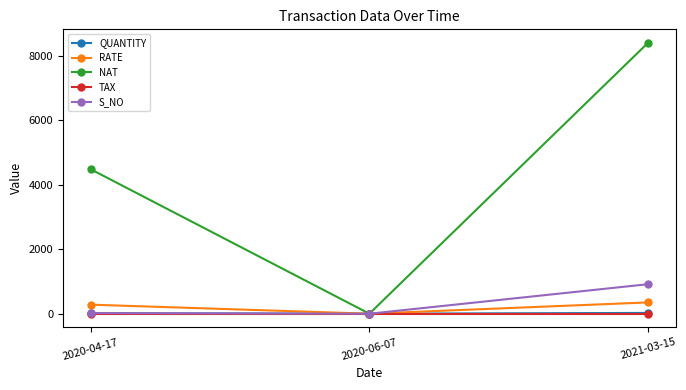

Which category has the lowest value in the RATE series?

2020-06-07